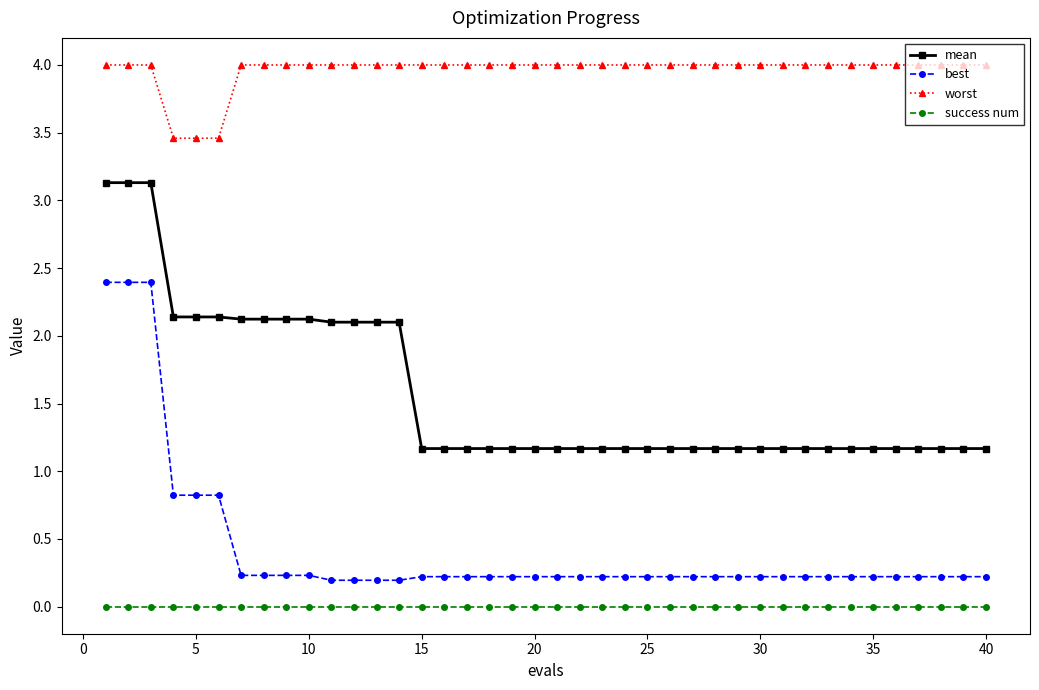

How many lines are shown in the chart?

4